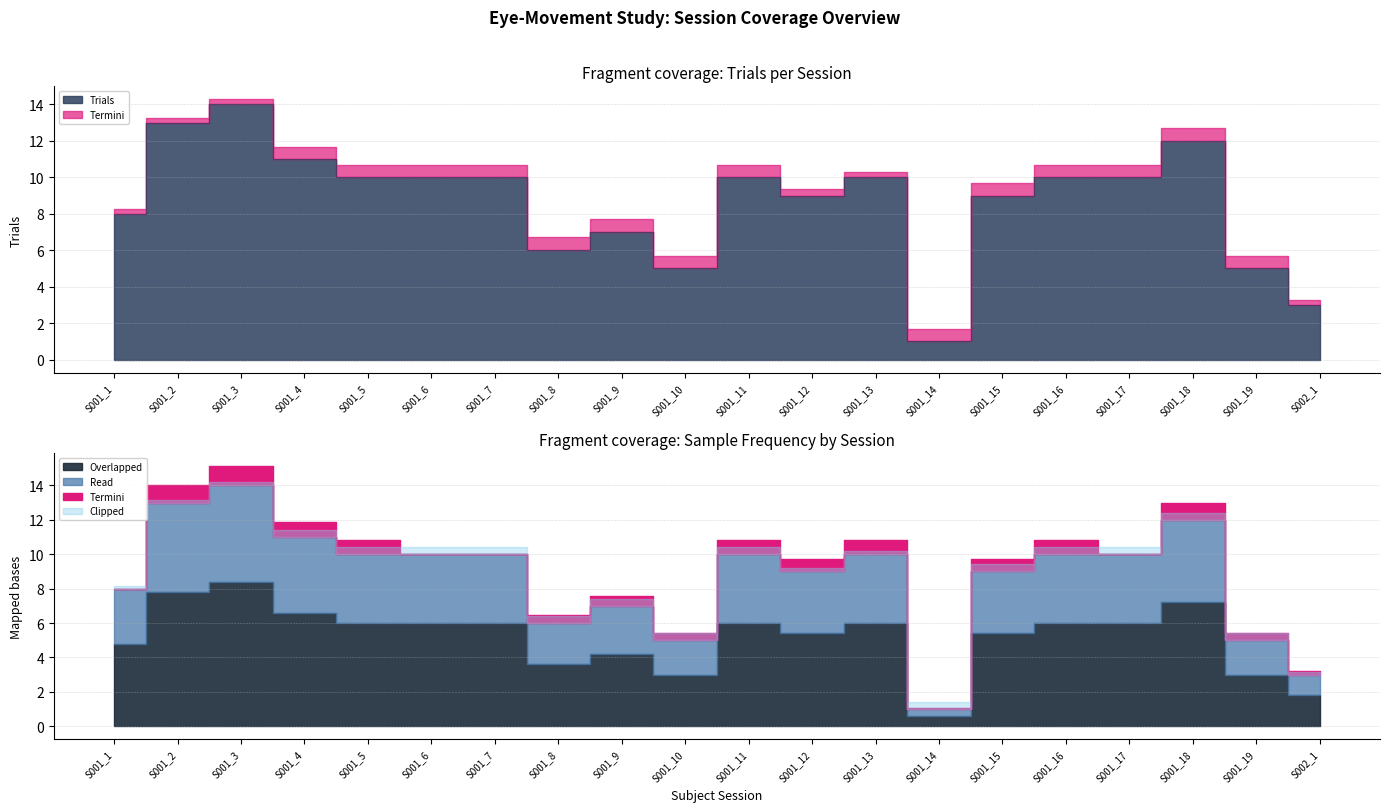

What is the sum of all values?

173